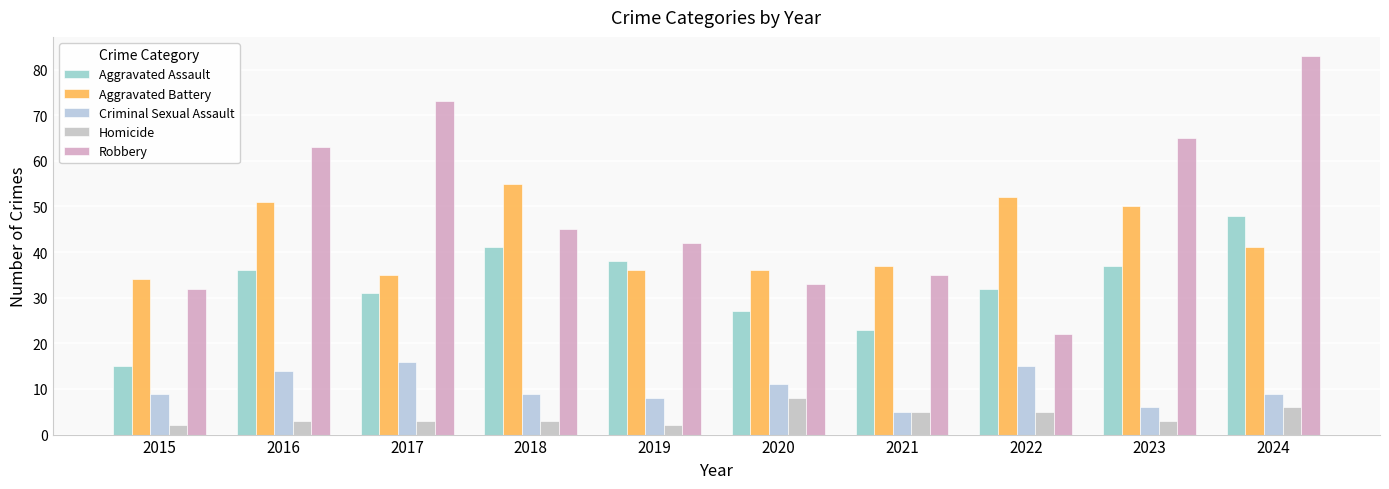

Reading right to left, transcribe all the data shown in this chart.

Aggravated Assault: 48	37	32	23	27	38	41	31	36	15
Aggravated Battery: 41	50	52	37	36	36	55	35	51	34
Criminal Sexual Assault: 9	6	15	5	11	8	9	16	14	9
Homicide: 6	3	5	5	8	2	3	3	3	2
Robbery: 83	65	22	35	33	42	45	73	63	32